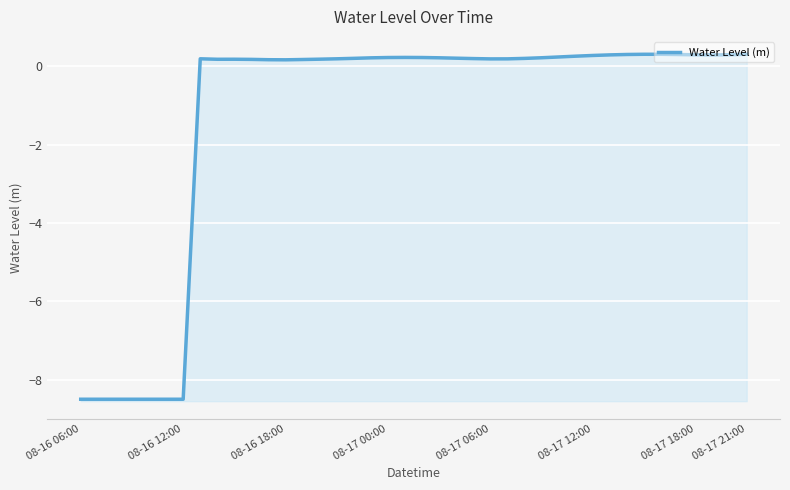

Where is the data nearest to the value -4?

08-16 18:00